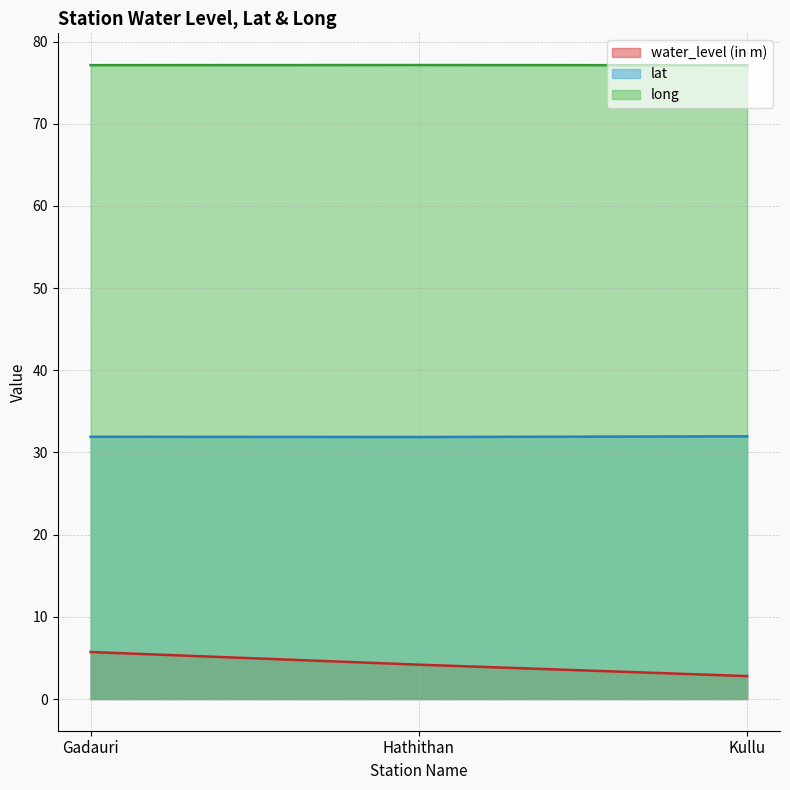

How many data points in water_level (in m) are above 4?

2